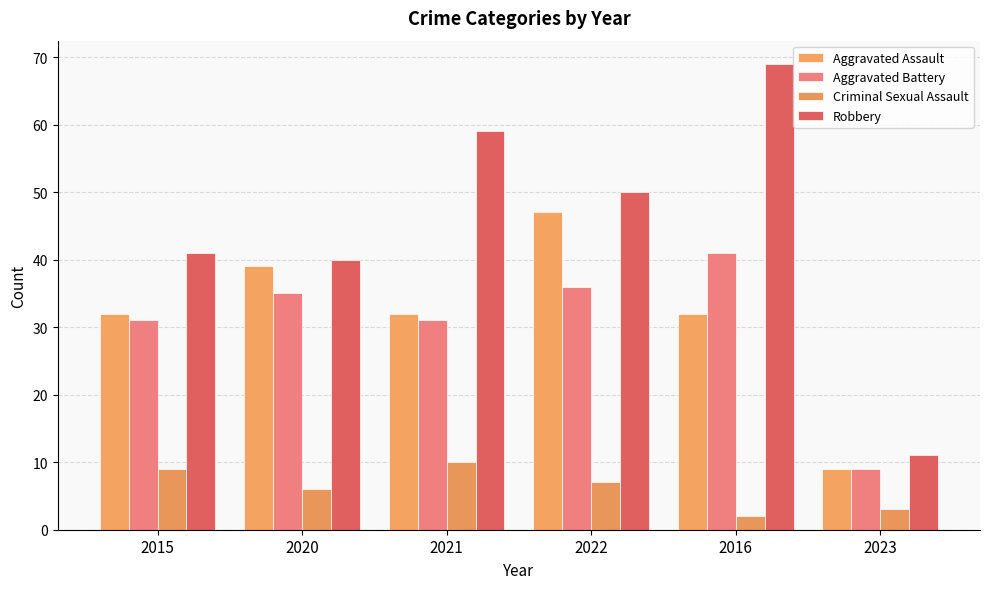

What is the average value of the Criminal Sexual Assault series?

6